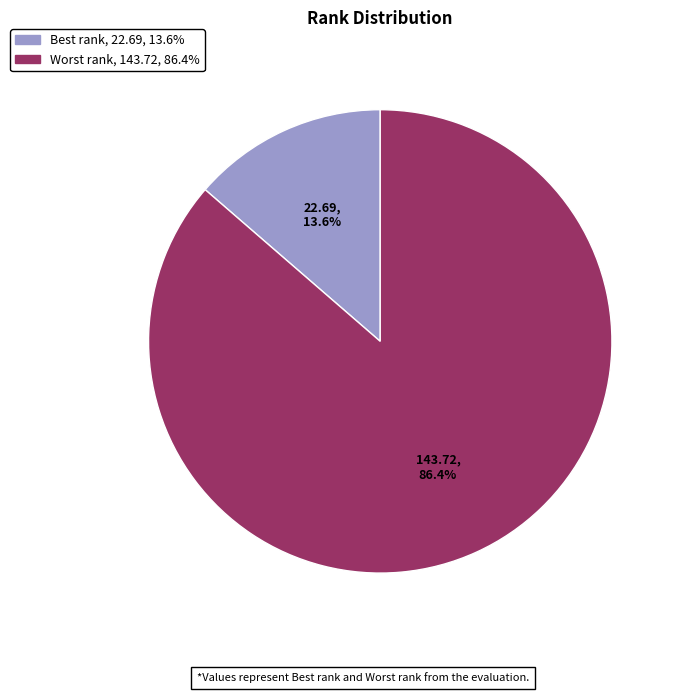

How many slices are in this pie chart?

2